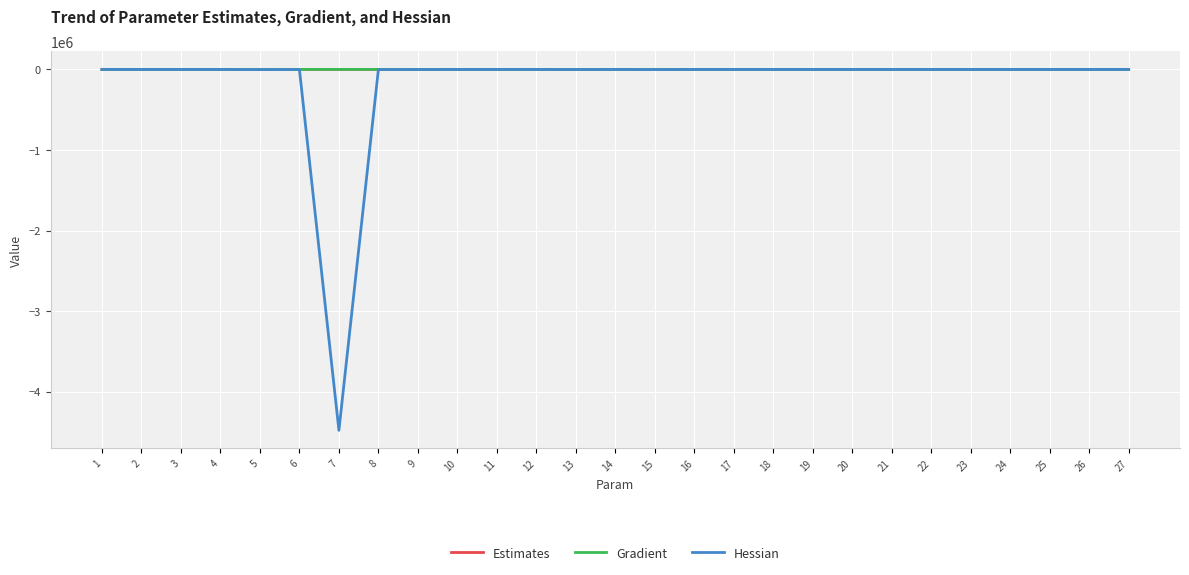

What is the smallest value displayed?

-4479129.1